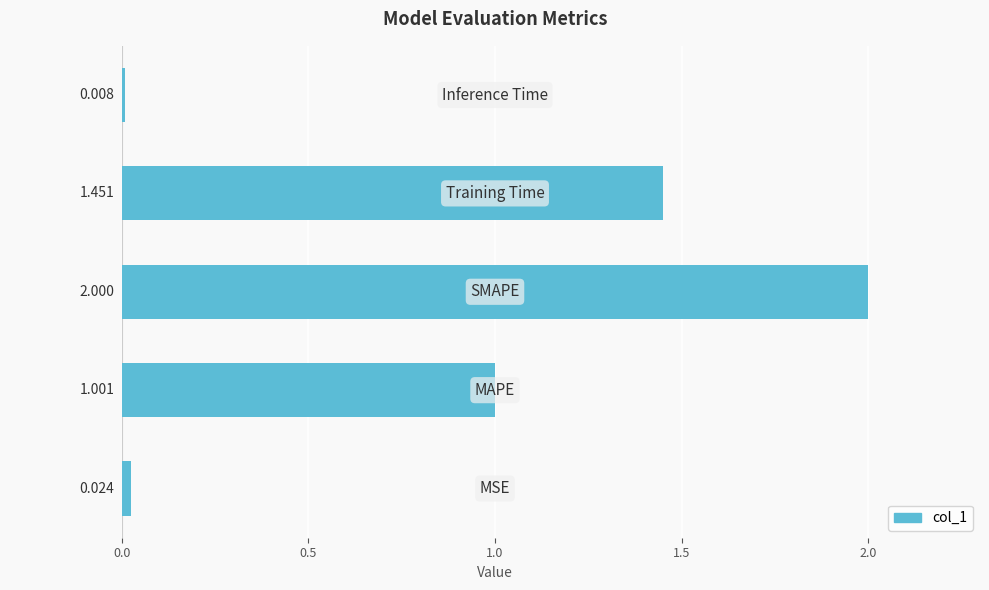

How many categories are shown in the chart?

5